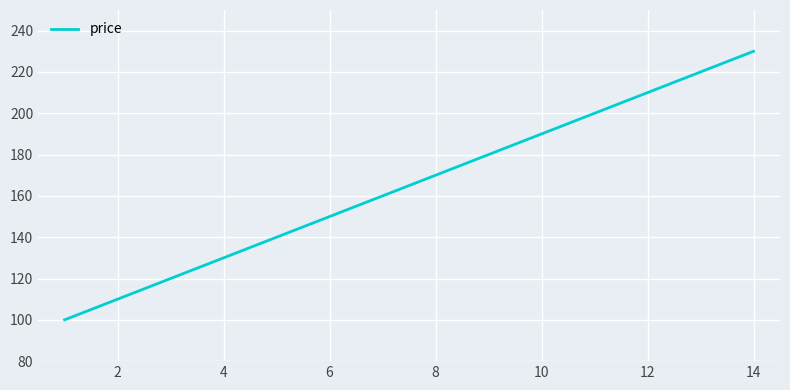

What is the greatest value displayed?

230